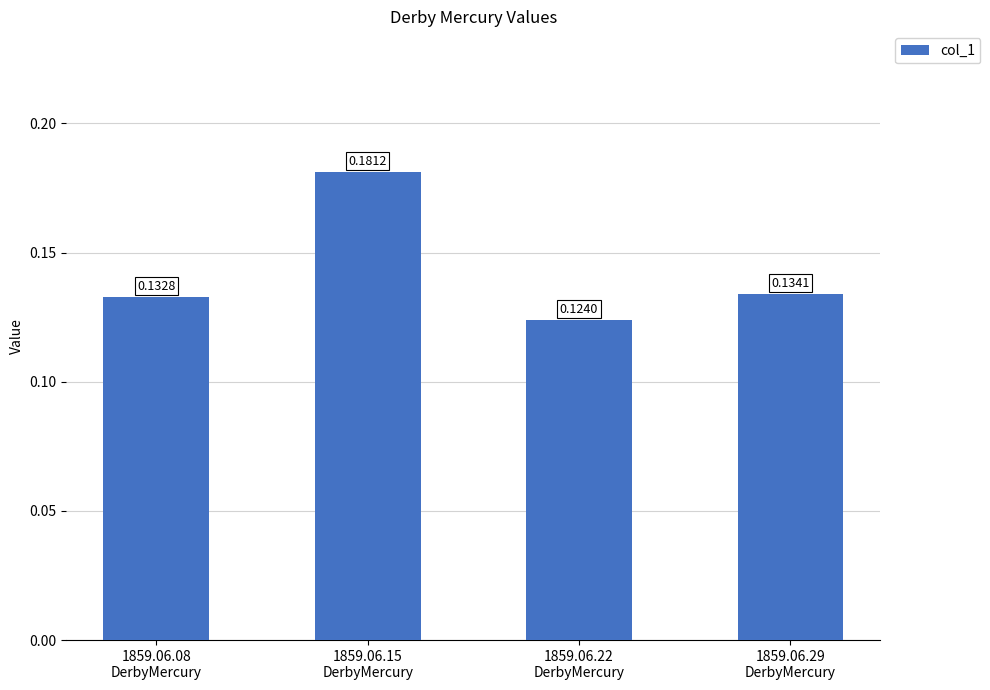

What is the label of the 2nd bar from the right?

1859.06.22
DerbyMercury